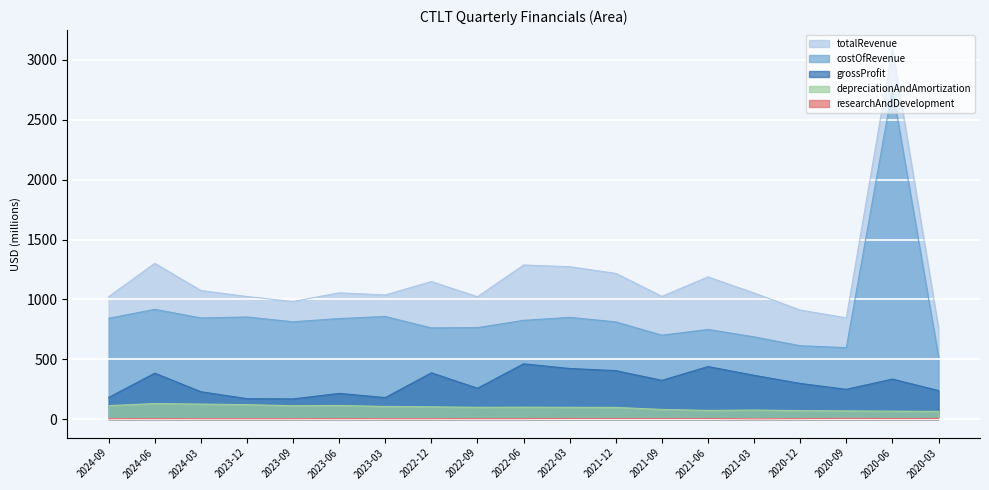

What is the difference between the costOfRevenue values at 2021-03 and 2023-09?

126.0